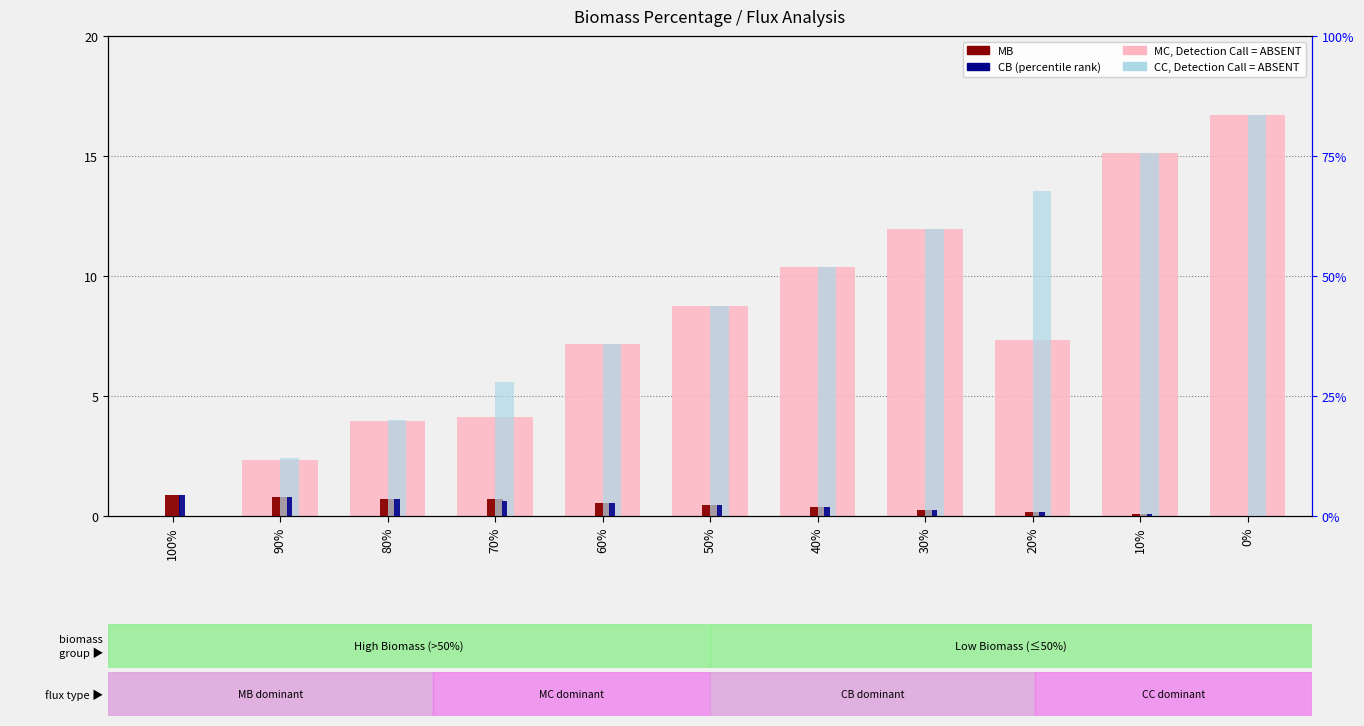

How many values in CB (percentile) are above zero?

10